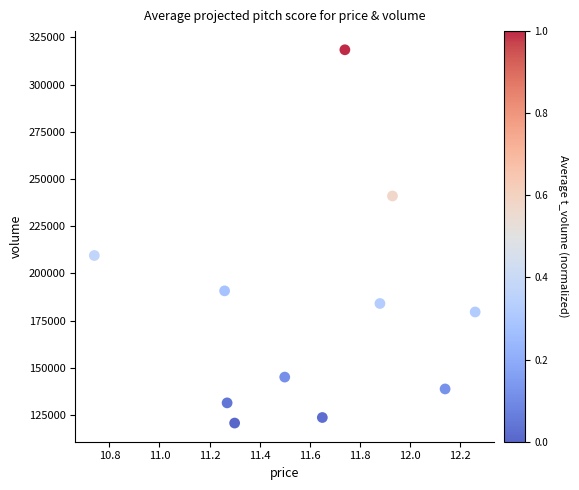

What Y value in the scatter plot is closest to 219602?

209497